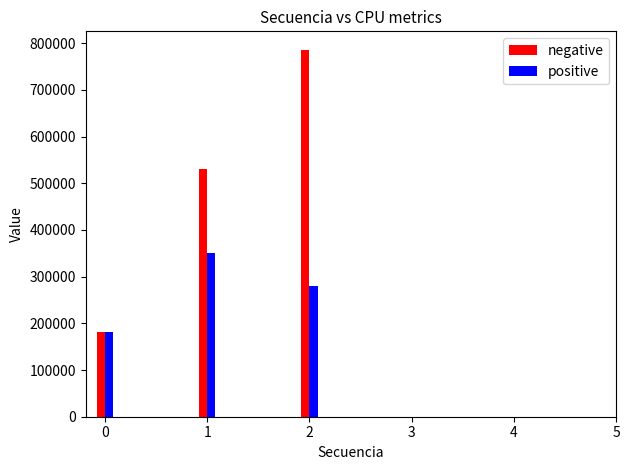

What is the sum of the positive values at 2 and 0?

461233.5